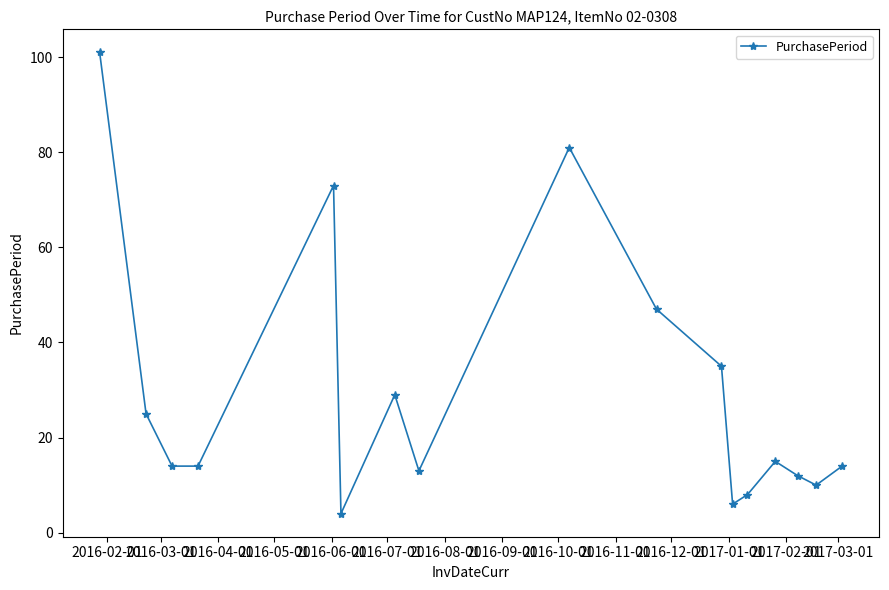

What is the value of the 1st point from the left?

101